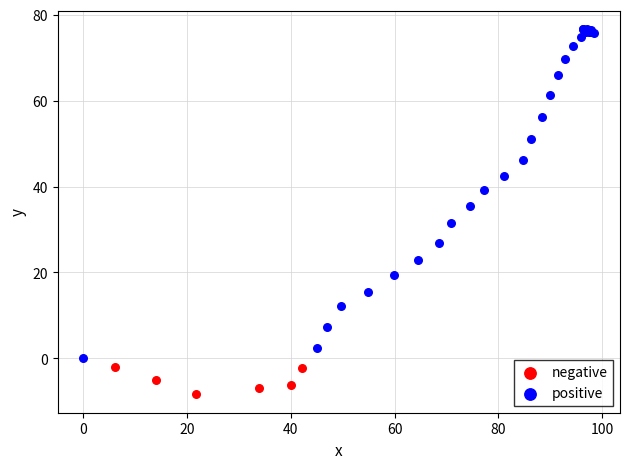

Which series reaches the maximum Y coordinate?

positive